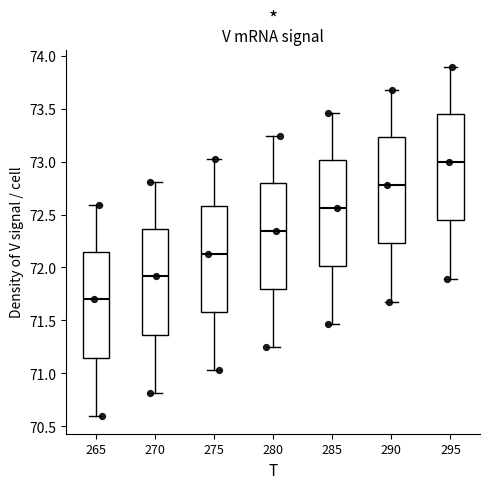

Reading left to right, transcribe this box plot: for each box, give where its median line is, the range the box spans, and where its two whiskers end, as read against the y-axis. The values are not printed on the chart, so give them approximately, as read against the axis.

265: median 71.70, box 71.15 to 72.15, whiskers 70.60 to 72.60
270: median 71.90, box 71.35 to 72.35, whiskers 70.80 to 72.80
275: median 72.15, box 71.60 to 72.60, whiskers 71.05 to 73.05
280: median 72.35, box 71.80 to 72.80, whiskers 71.25 to 73.25
285: median 72.55, box 72.00 to 73.00, whiskers 71.45 to 73.45
290: median 72.80, box 72.25 to 73.25, whiskers 71.70 to 73.70
295: median 73.00, box 72.45 to 73.45, whiskers 71.90 to 73.90